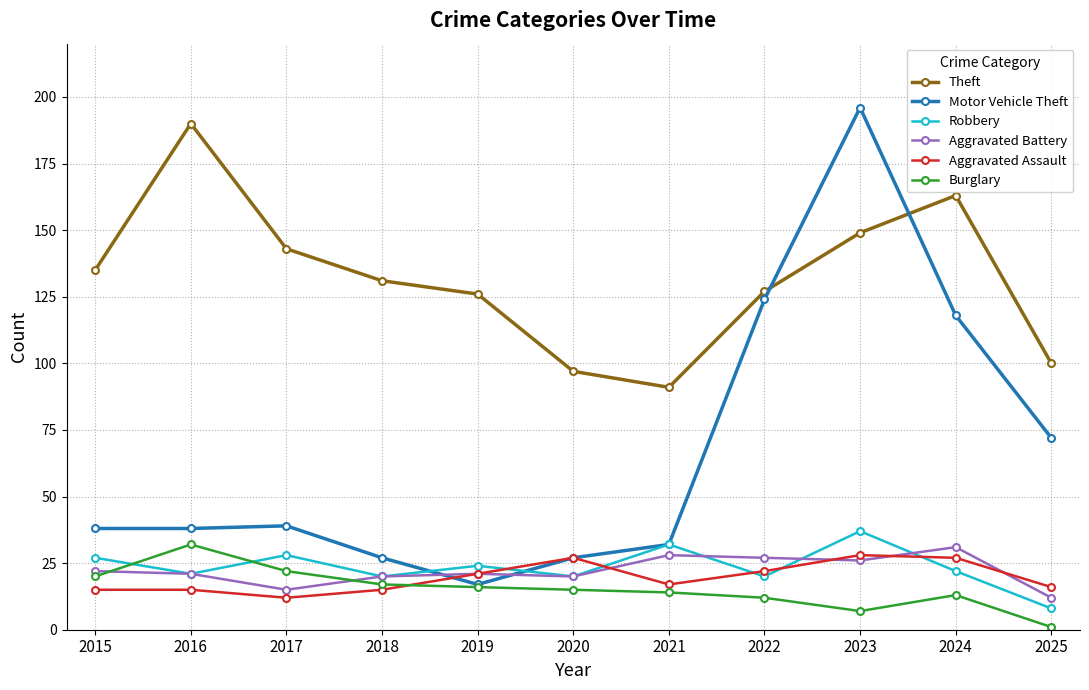

What is the maximum value for Theft?

190